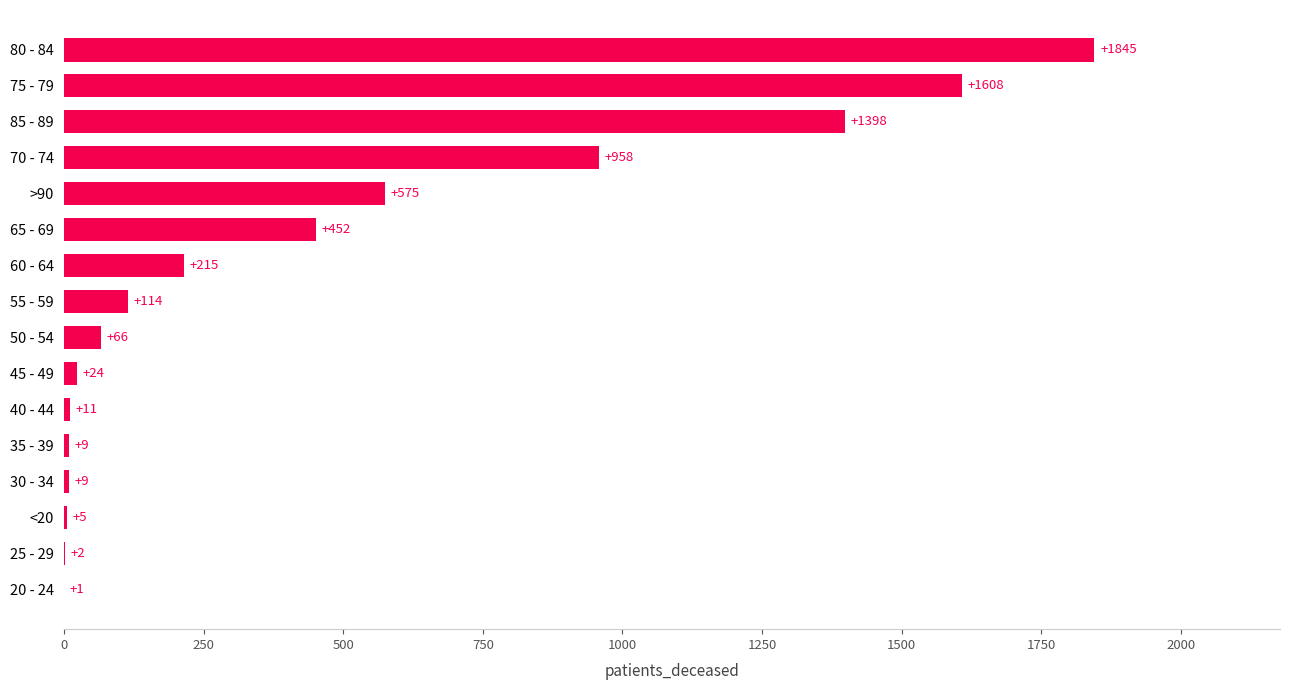

What is the greatest value displayed?

1845